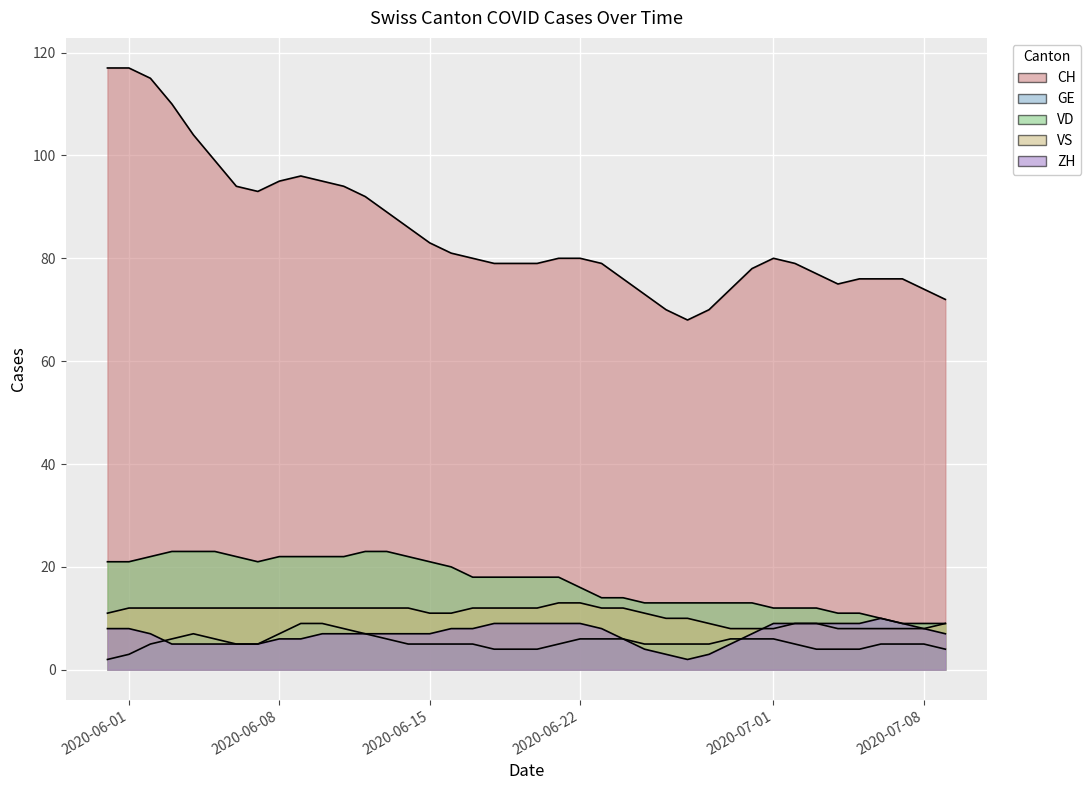

How many series are shown in this chart?

5